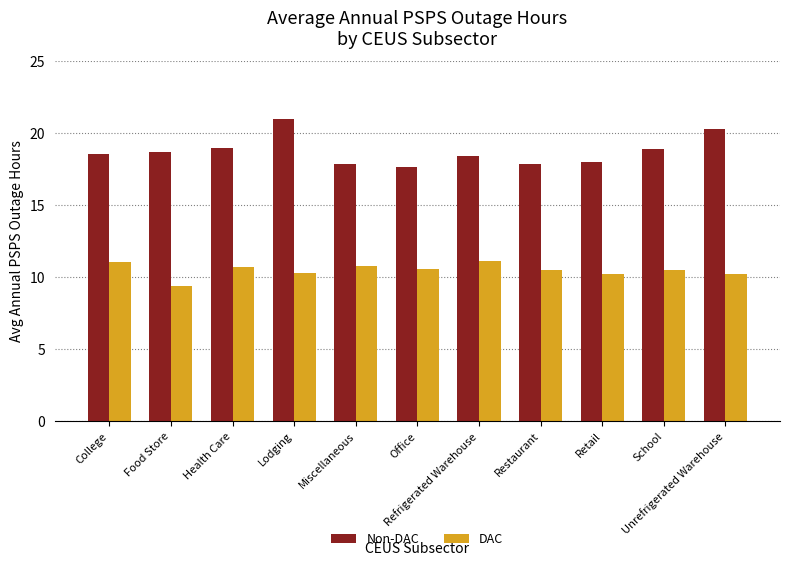

The value of DAC at Miscellaneous is 10.7. True or false?

True